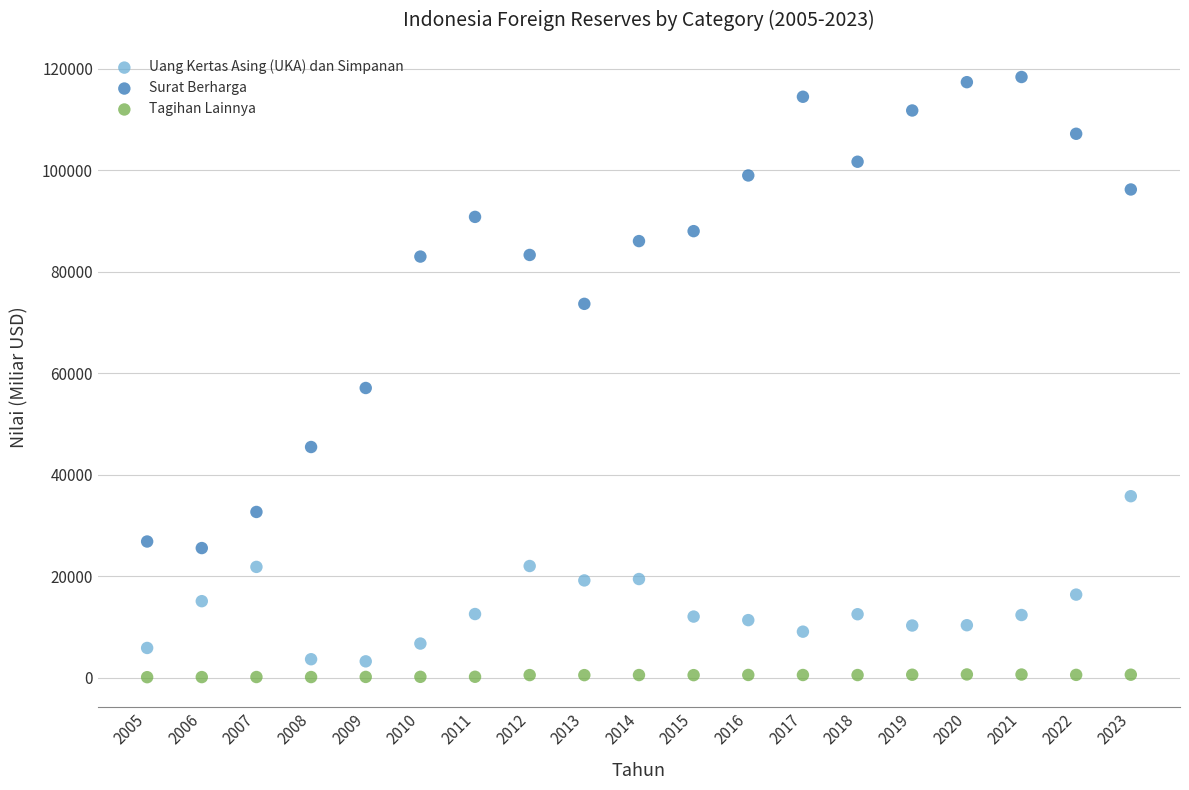

In the Surat Berharga series, what Y value is closest to 71959?

73669.0